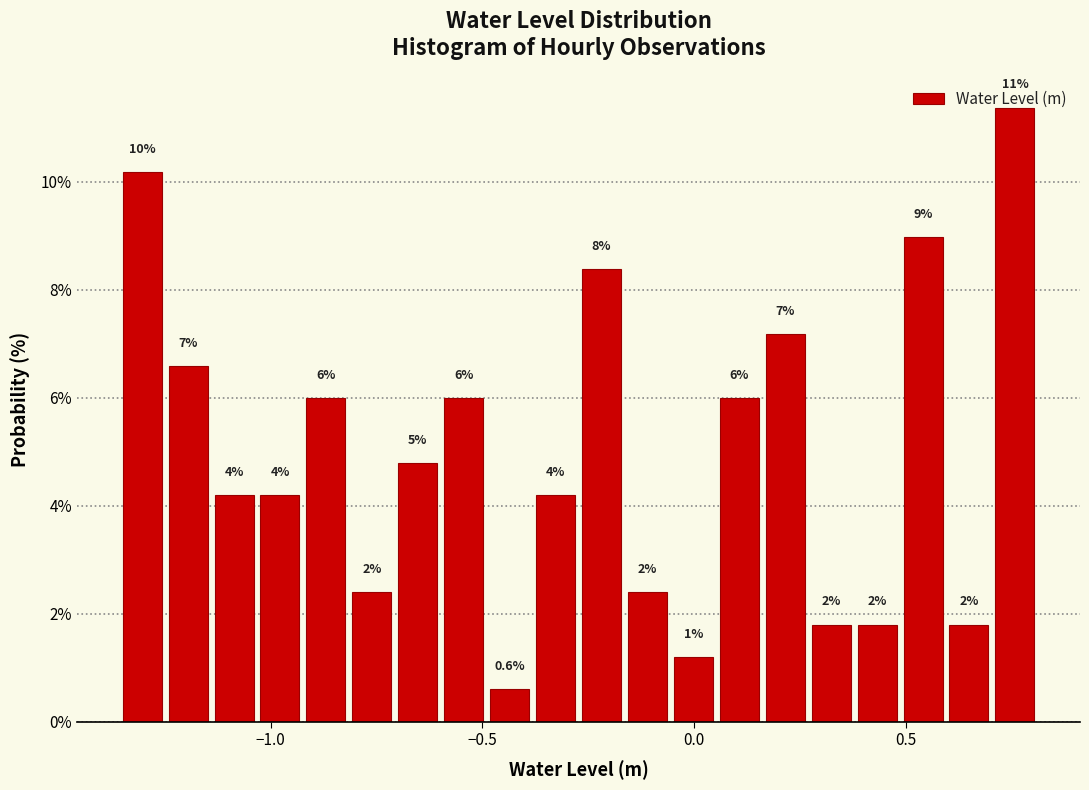

Around what value on the x-axis is the tallest bar? Give the approximate position of its centre, as read against the axis.

0.75